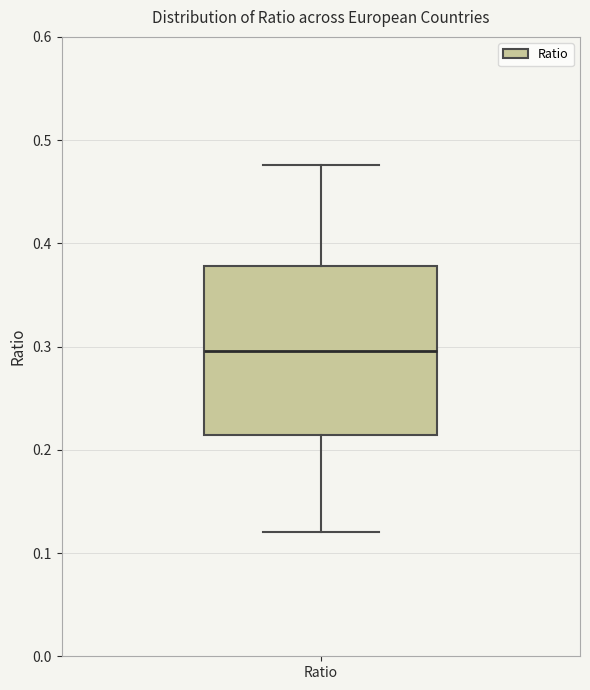

Where does the median line of the box for Ratio sit on the y-axis? The values are not printed on the chart, so give them approximately, as read against the axis.

0.30